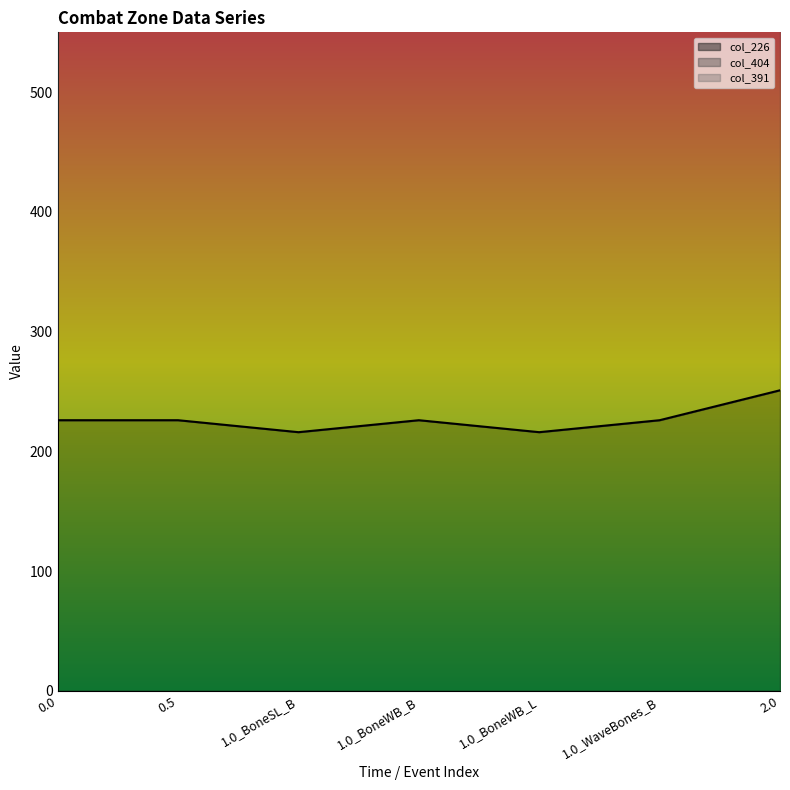

Reading right to left, extract all data points from this chart.

col_226: 251	226	216	226	216	226	226
col_404: 759	617	620	617	620	617	630